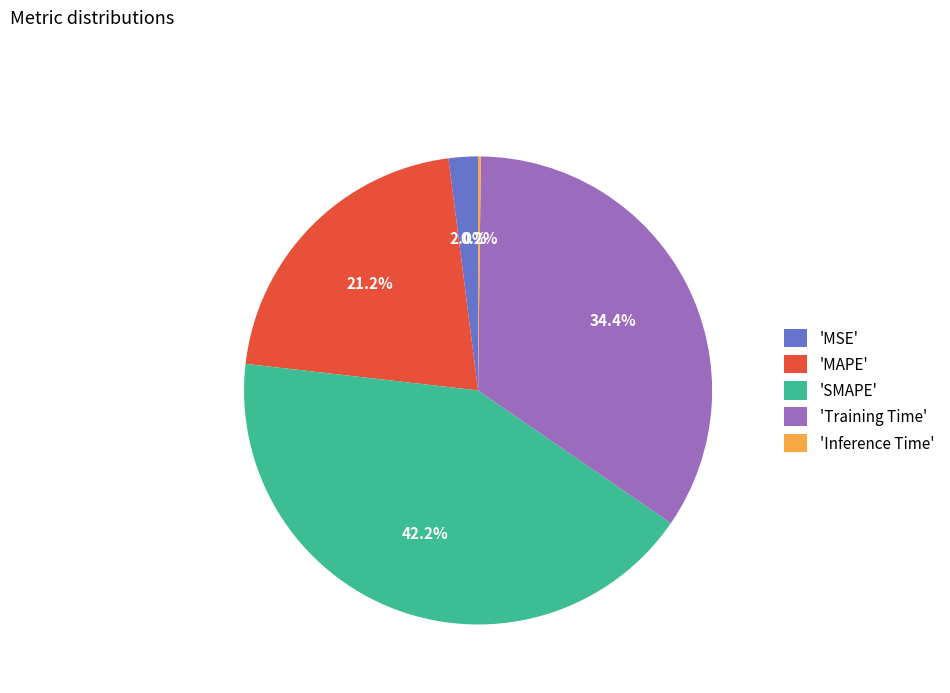

Is 'Training Time' the majority of the pie?

No